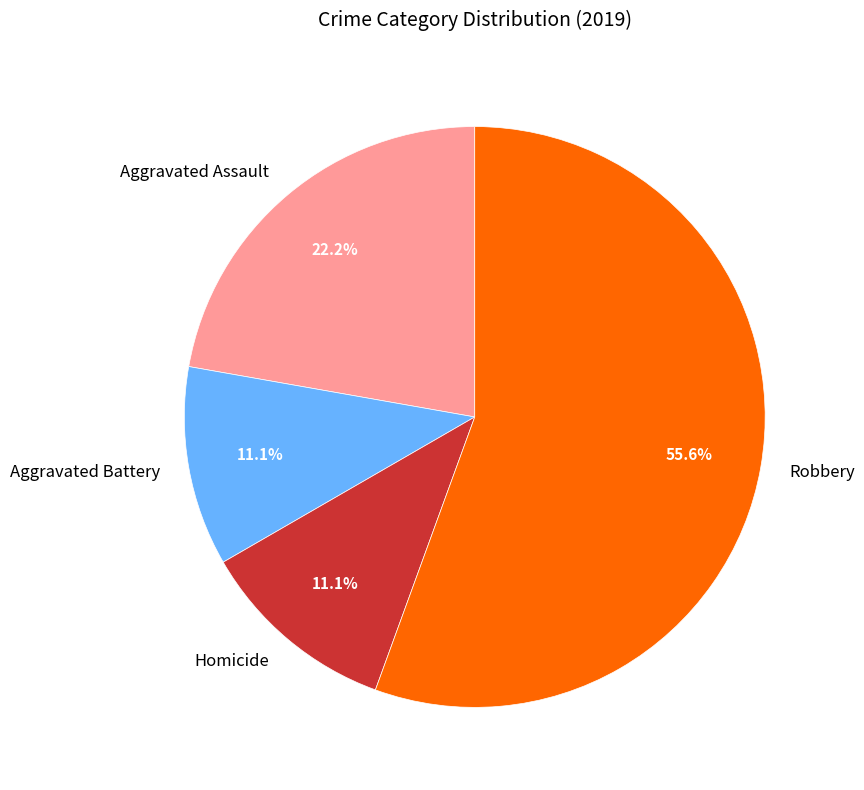

Is the sum of Robbery and Aggravated Battery greater than half?

Yes